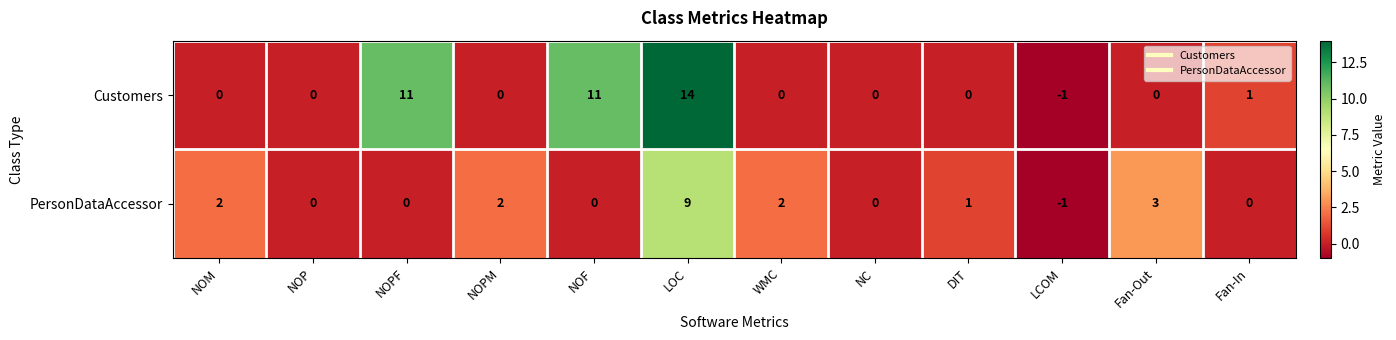

How many data points in Customers are less than 0?

1